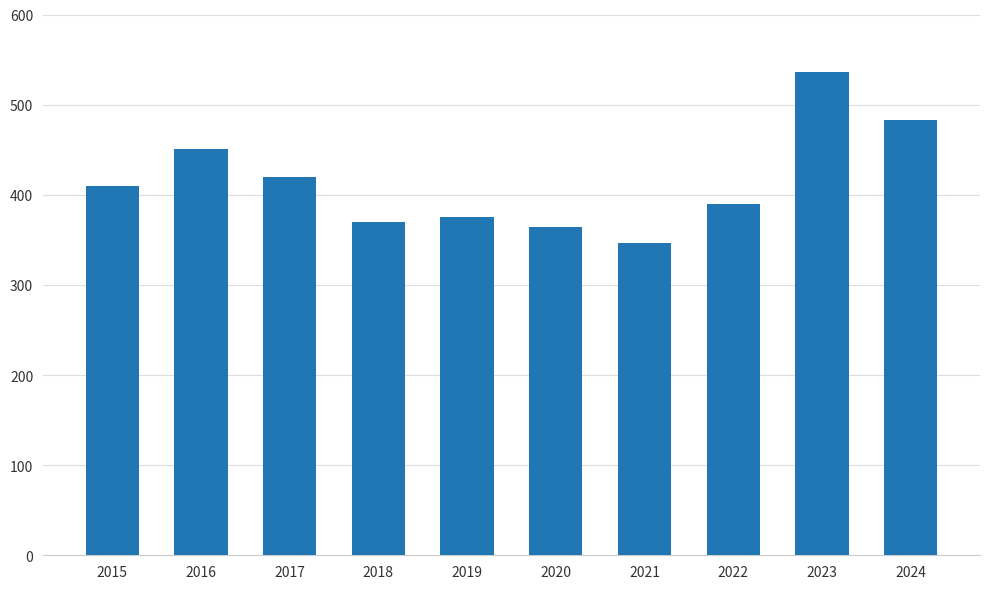

What is the greatest value displayed?

536